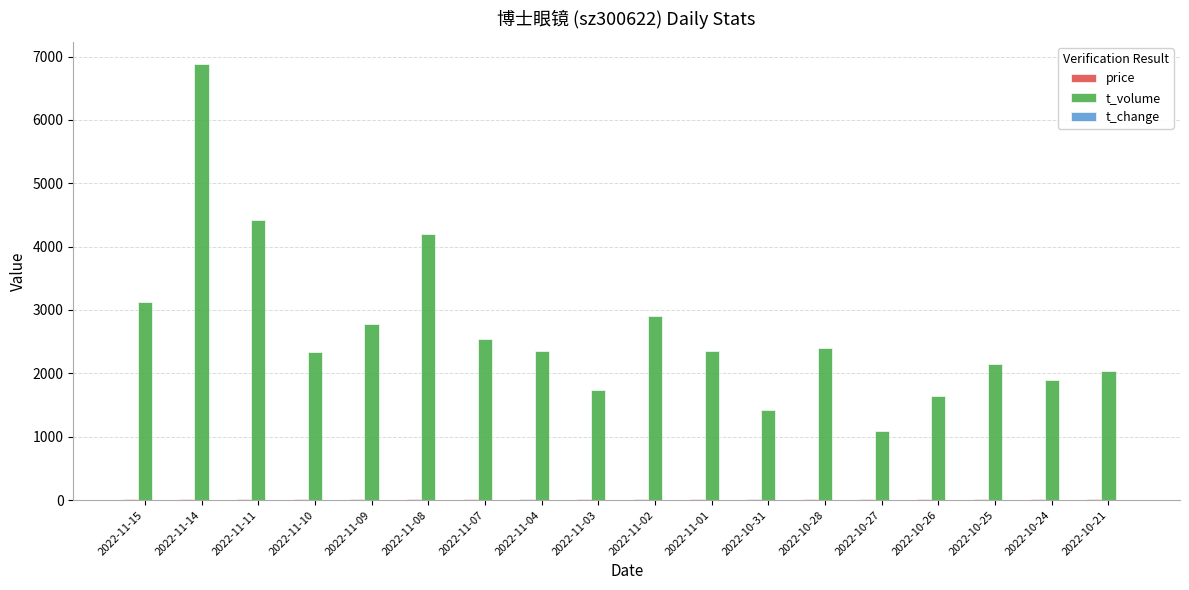

Which series has the largest total across all categories?

t_volume